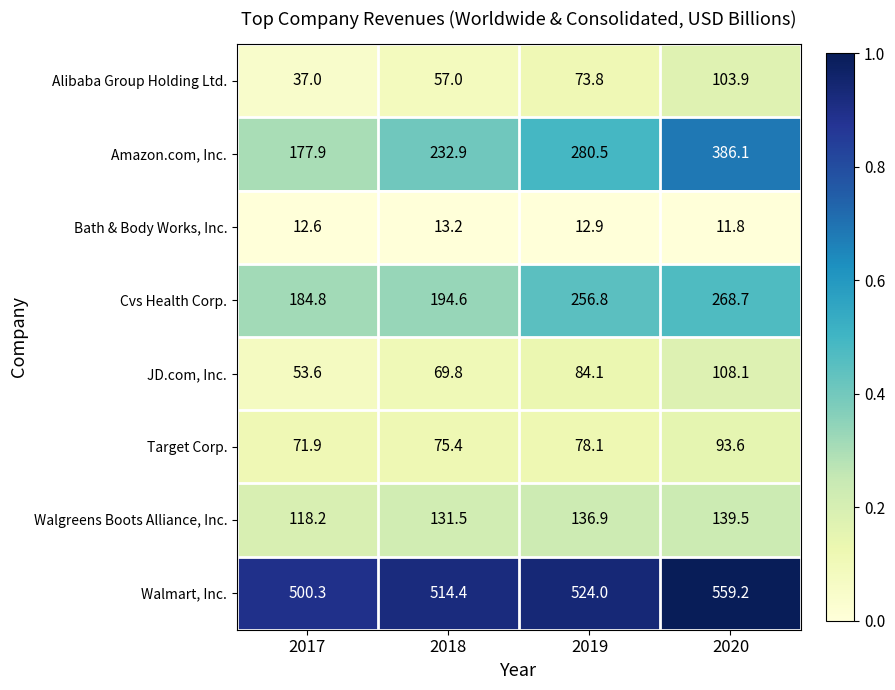

What is the greatest value displayed?

559.2